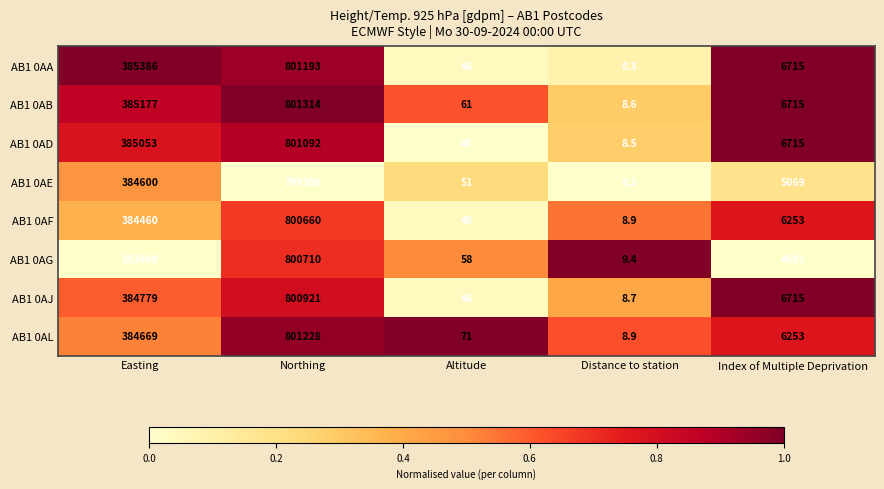

Is the value of AB1 0AF at Index of Multiple Deprivation greater than the value of AB1 0AE at Easting?

No